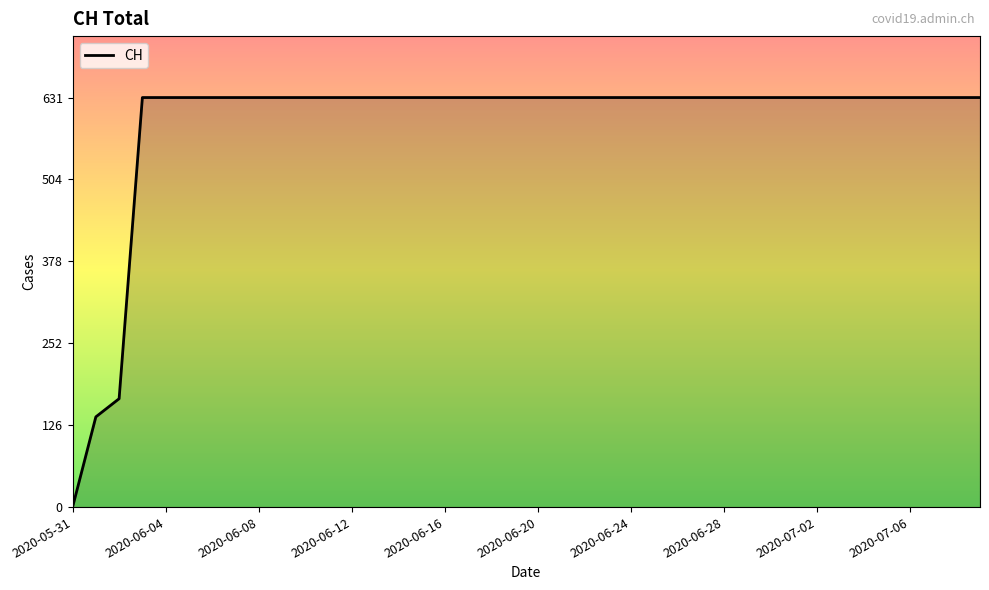

At which category does the chart reach its minimum across all series?

2020-05-31